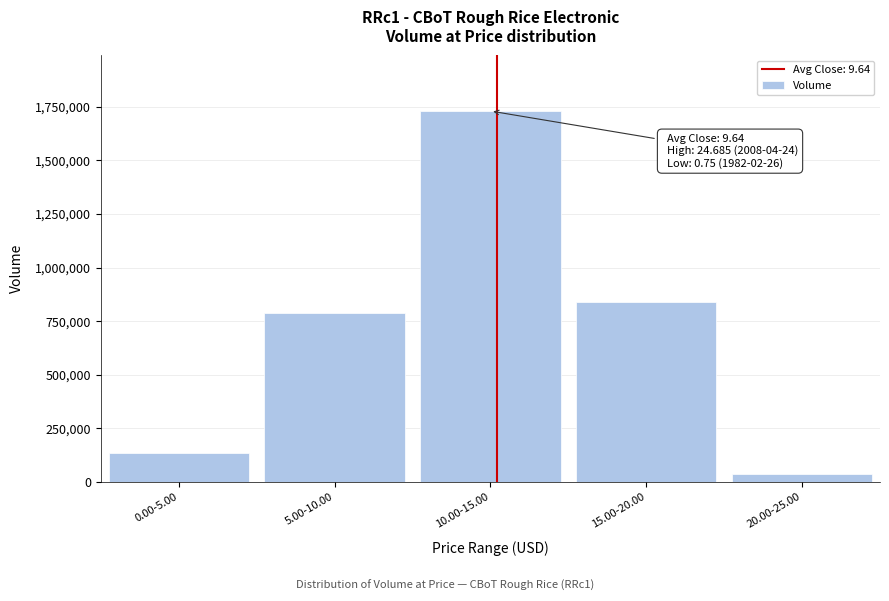

Reading right to left, transcribe all the data shown in this chart.

34895	841345	1730562	787184	135734